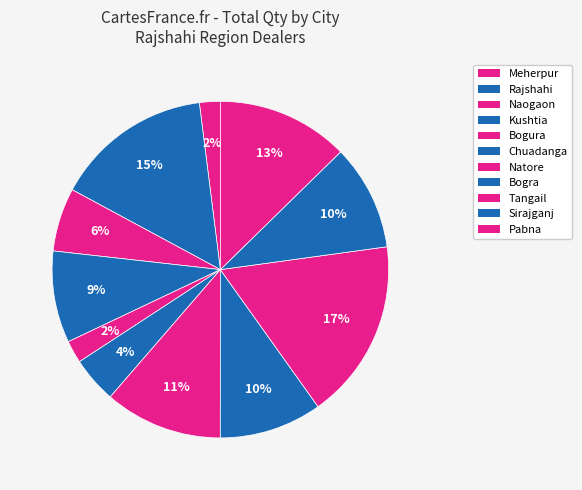

Do Sirajganj and Chuadanga together represent more than half of the pie?

No